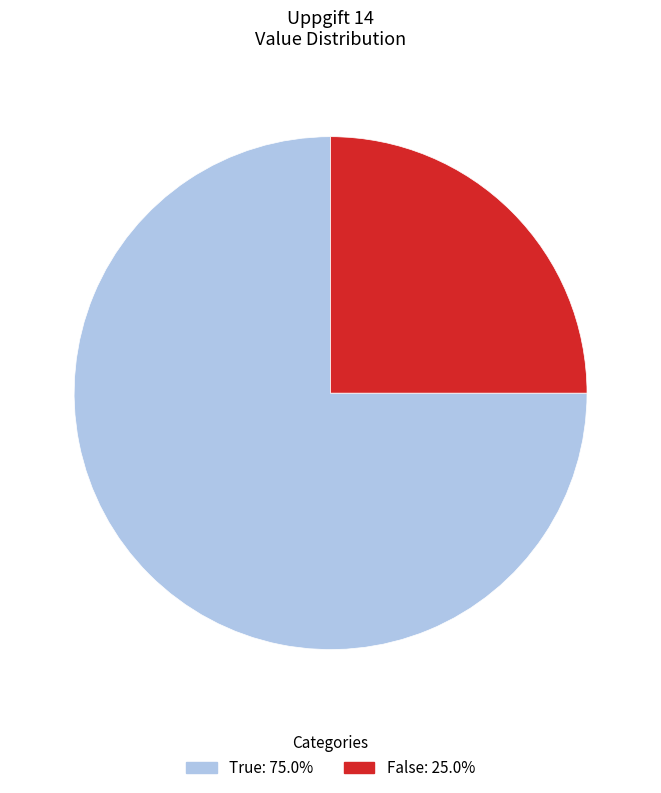

What is the ratio of the value at True to the value at False?

3.0